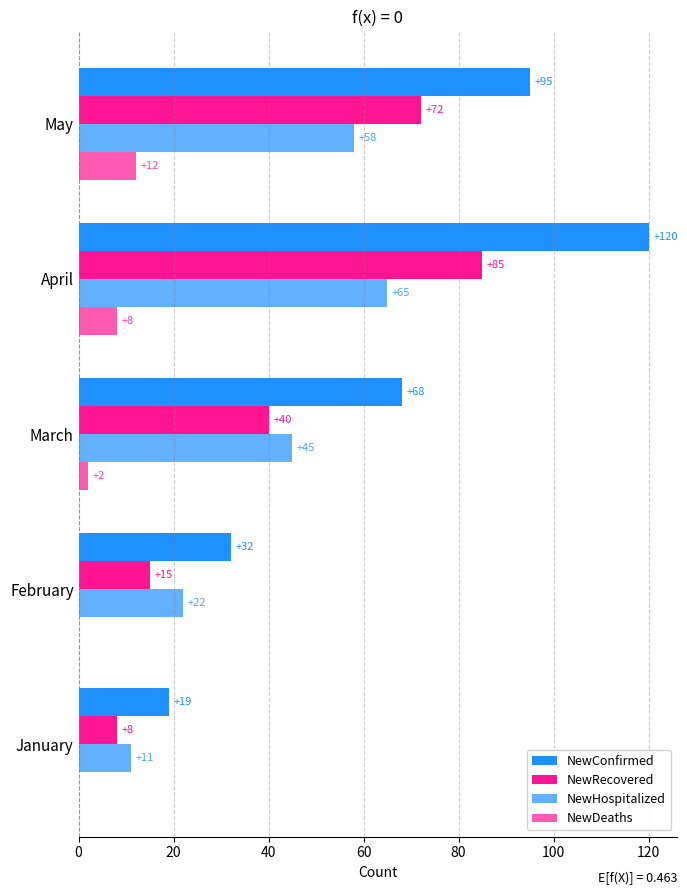

Count the number of data series in this chart.

4